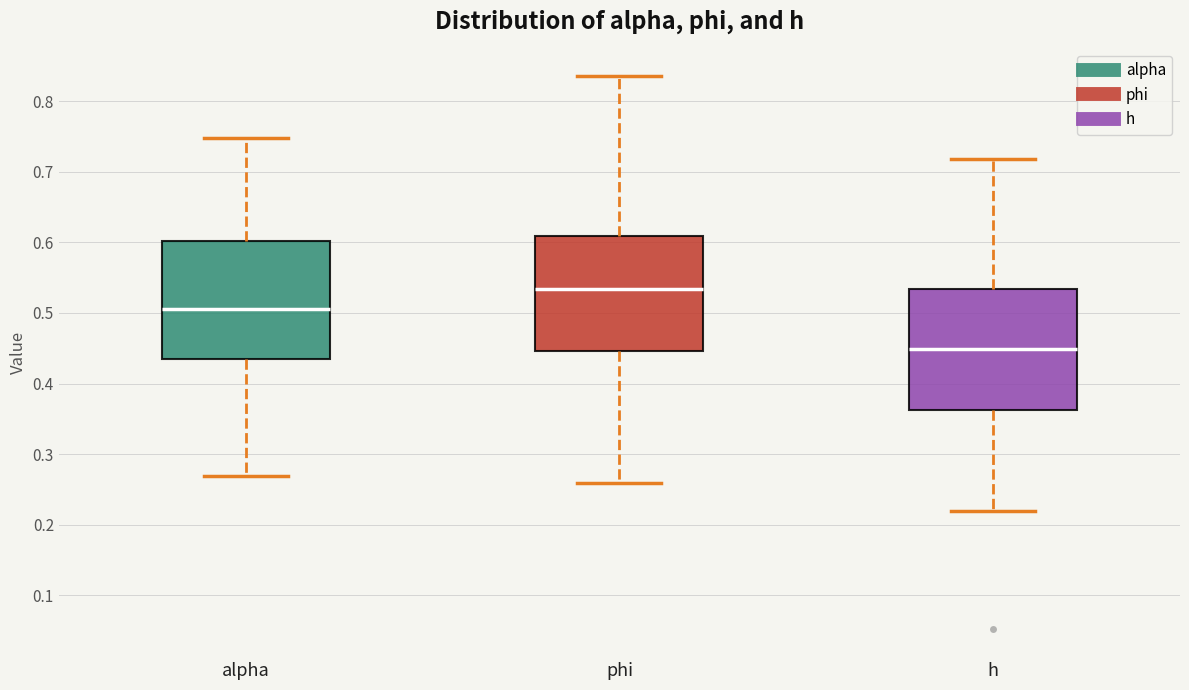

Which box has the highest median line?

phi